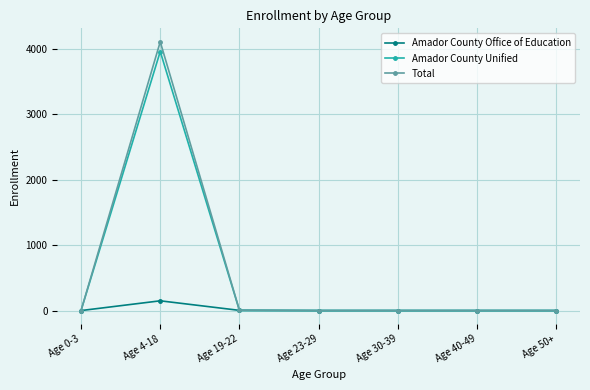

What is the label of the 6th point from the right?

Age 4-18